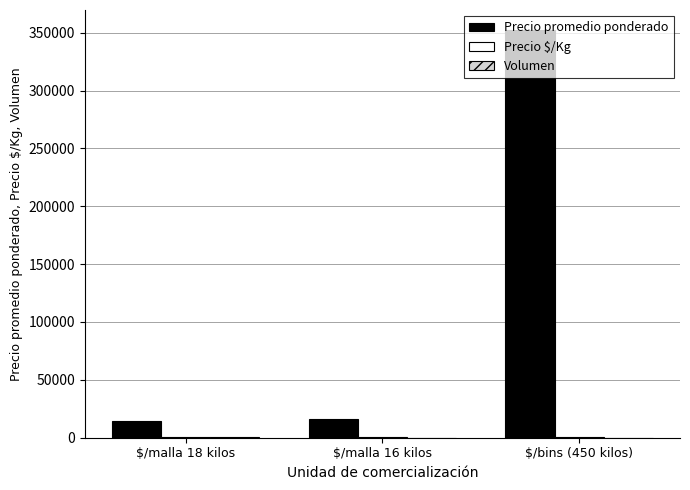

What is the sum of all Precio promedio ponderado values?

382476